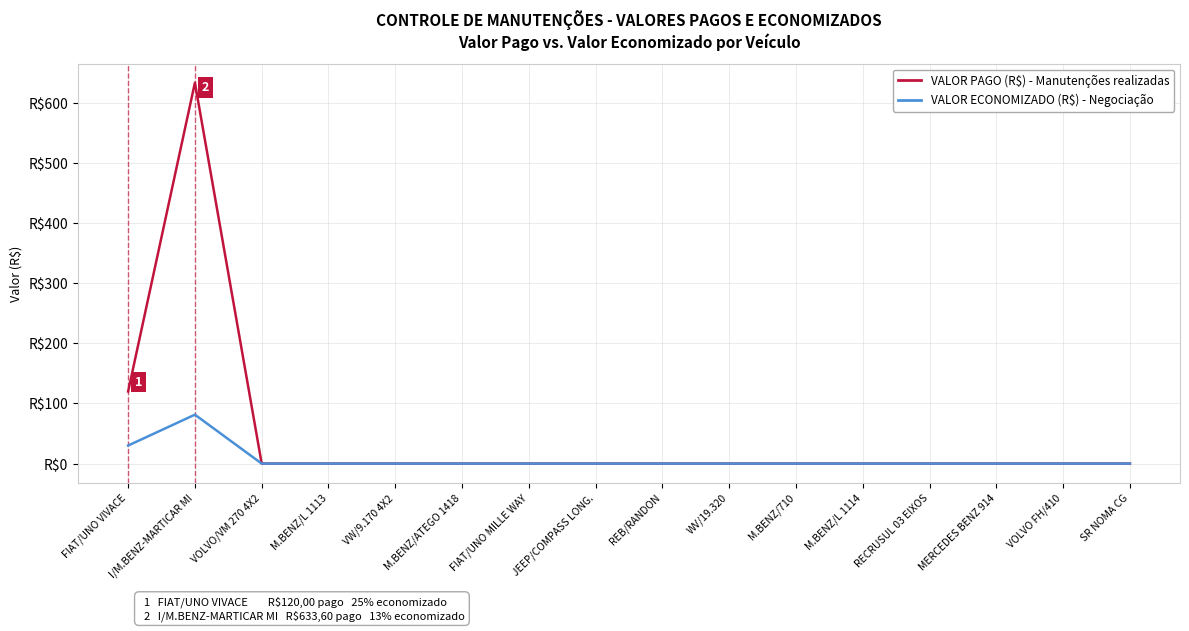

Does the chart display data point markers on the line(s)?

No